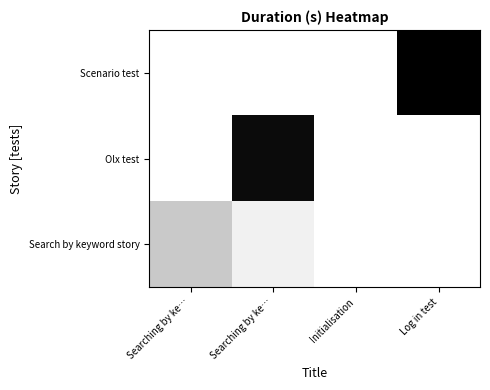

What is the difference between the highest and lowest values at Searching by ke…?

2.3